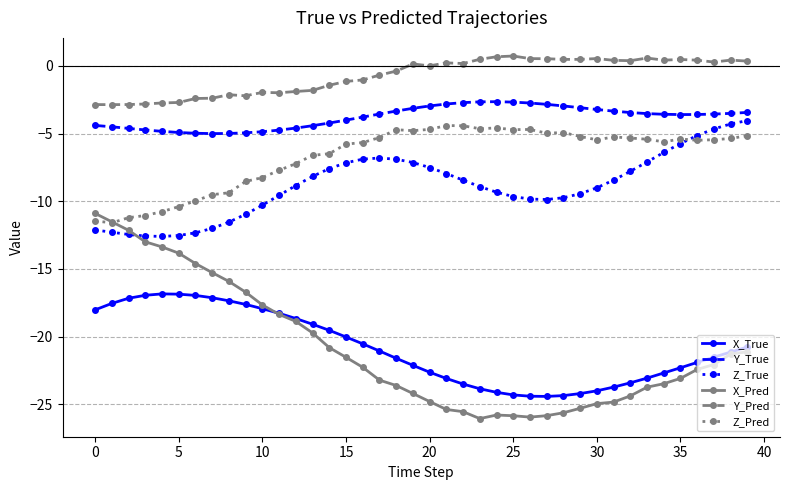

Which series has the largest total across all categories?

Y_Pred